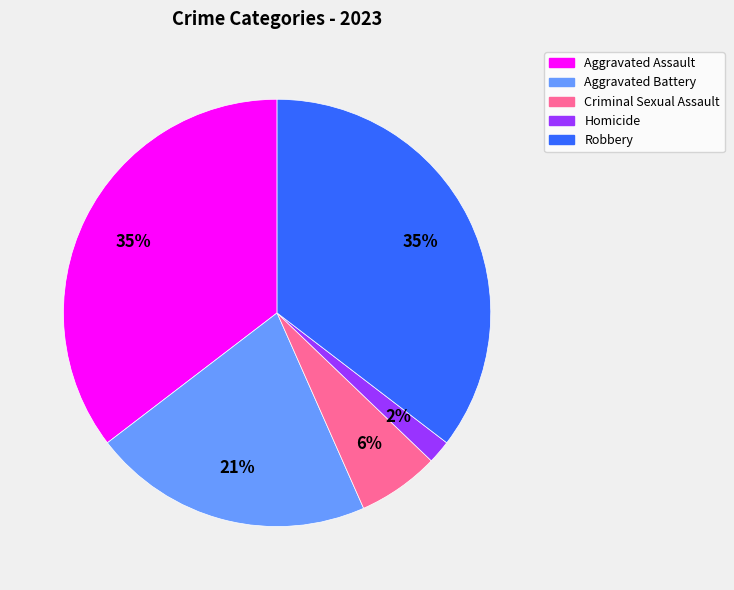

How many segments does this pie chart have?

5